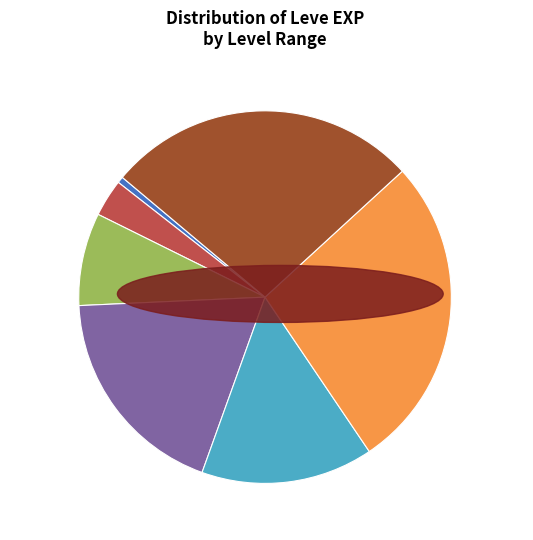

To the nearest percent, what is the difference between the Level 30 and Level 5 slice percentages?

24%